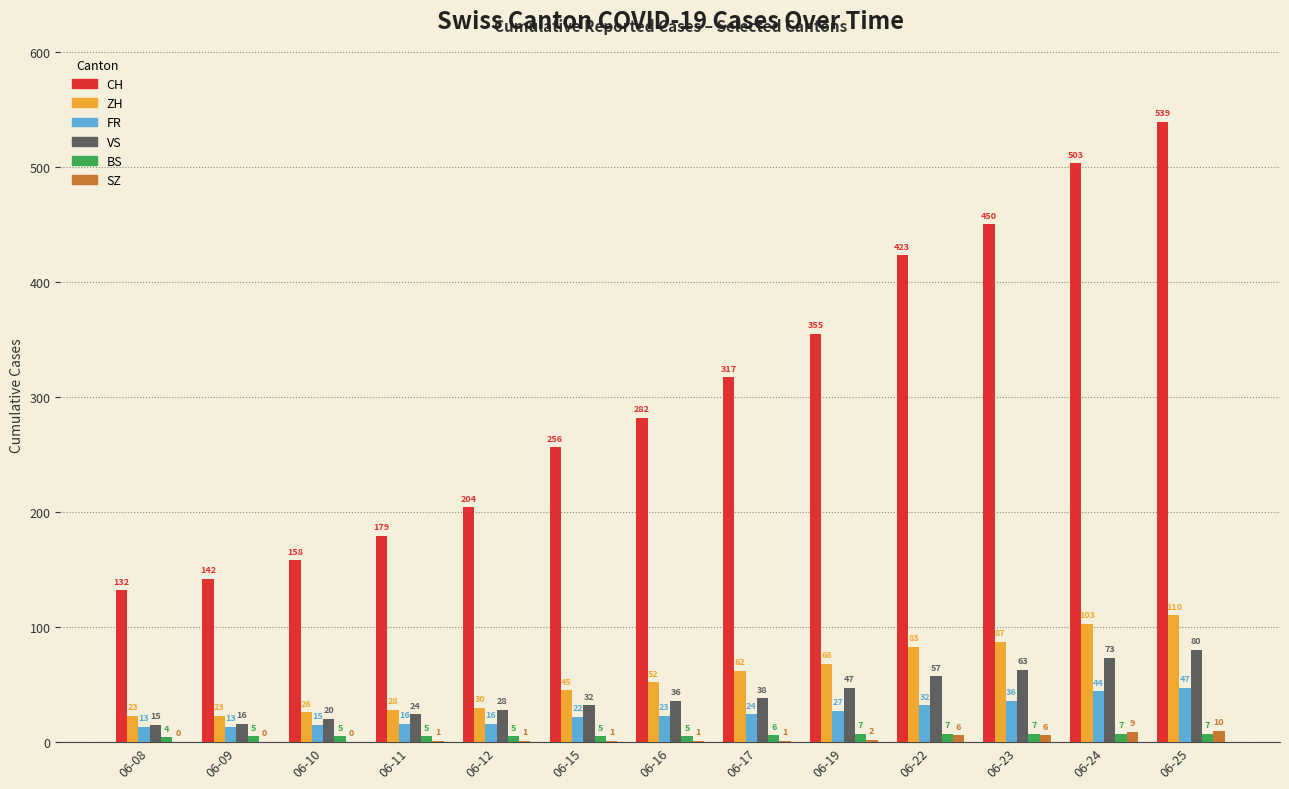

What is the sum of the FR values at 06-15 and 06-08?

35